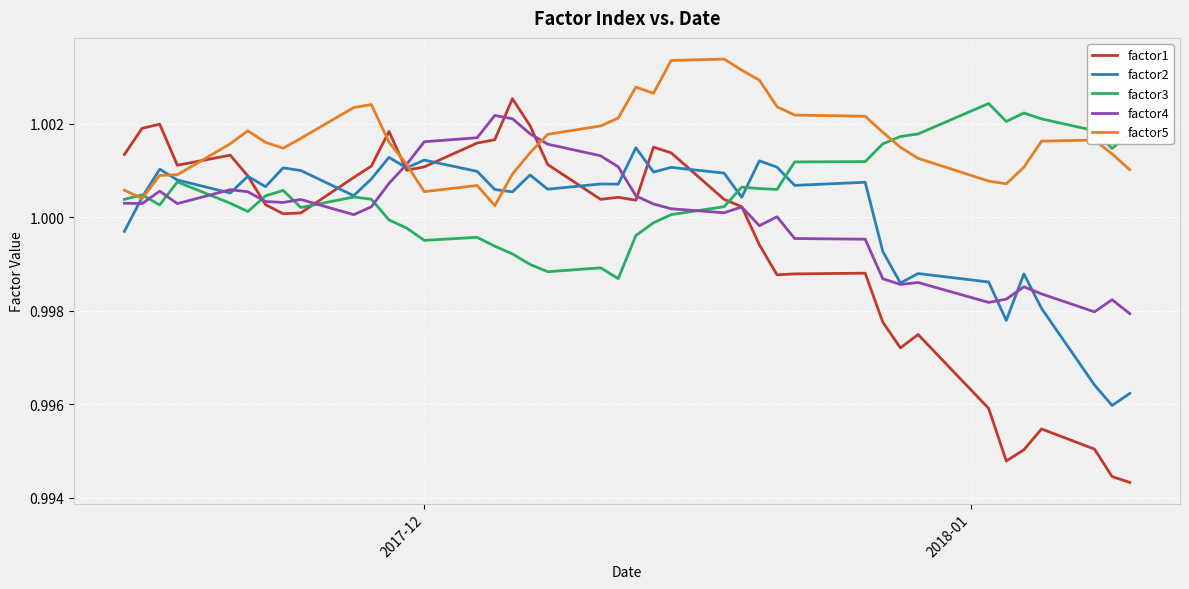

Which series has the widest spread of values?

factor1